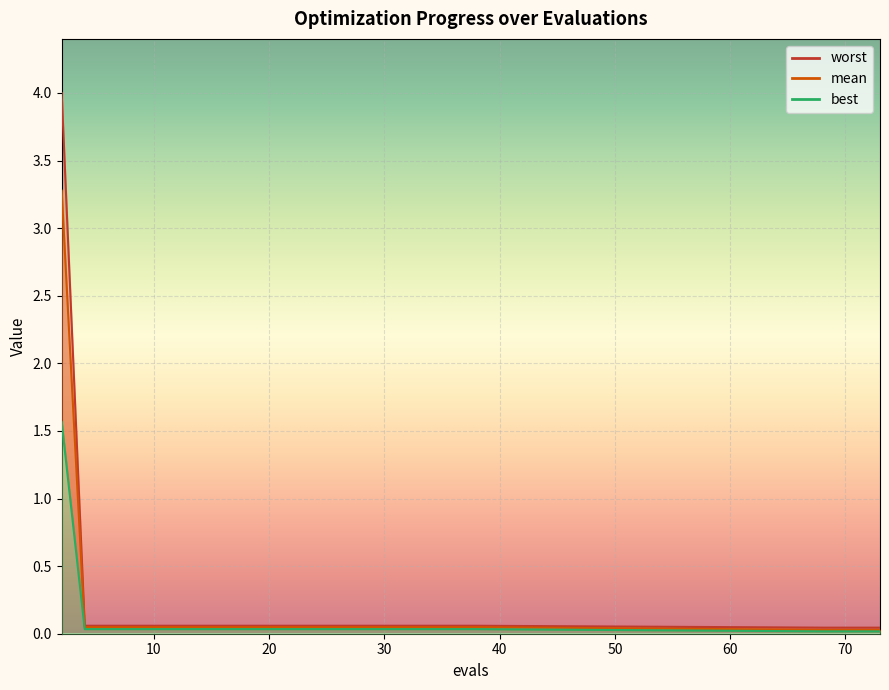

List the series in order of their overall mean, lowest first.

best, mean, worst